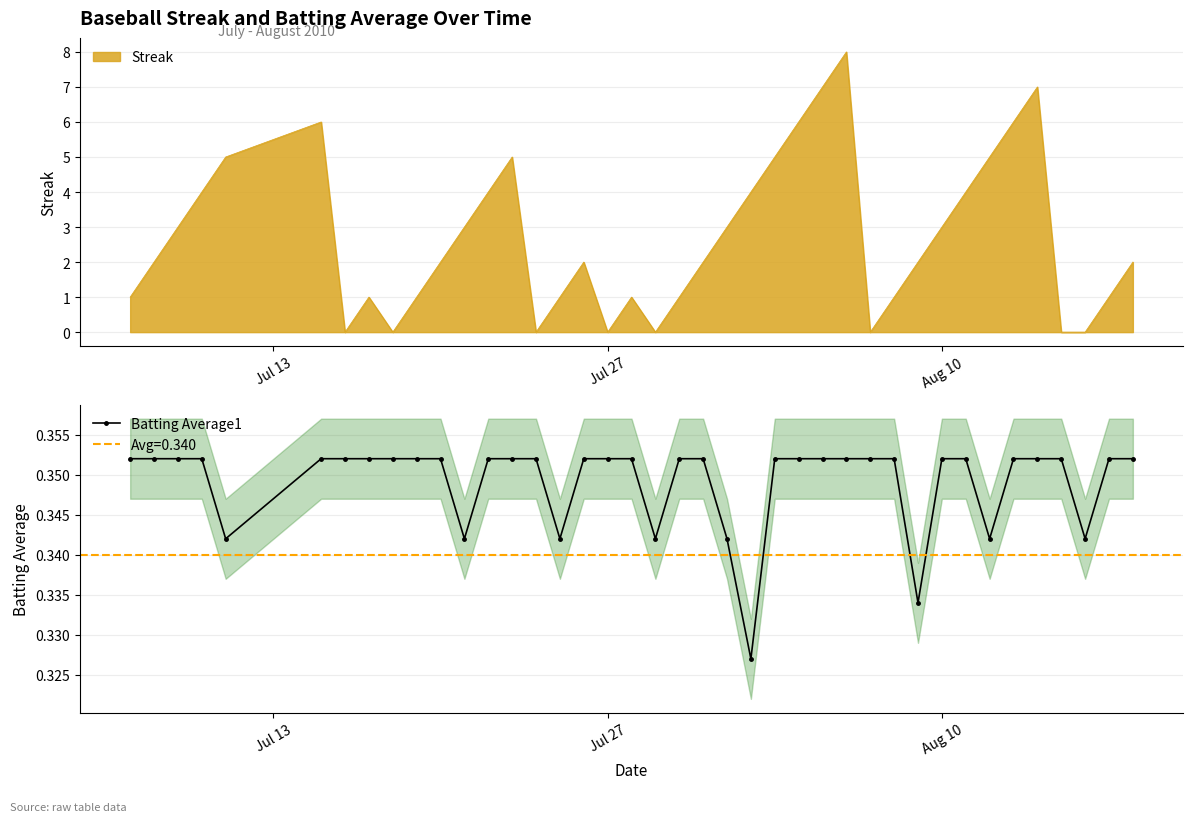

Count the Batting Average1 values in the range 0 to 1.

40